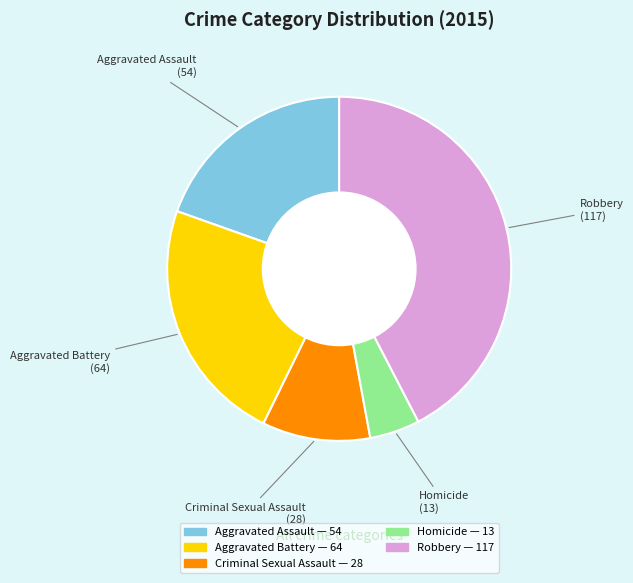

Is the sum of Robbery and Homicide greater than half?

No